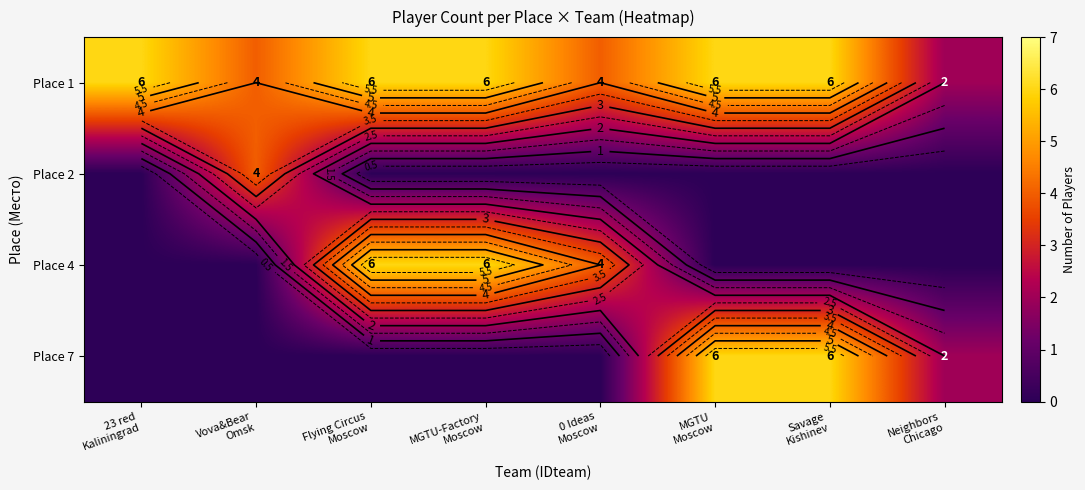

Which category has the lowest value across all series?

23 red
Kaliningrad